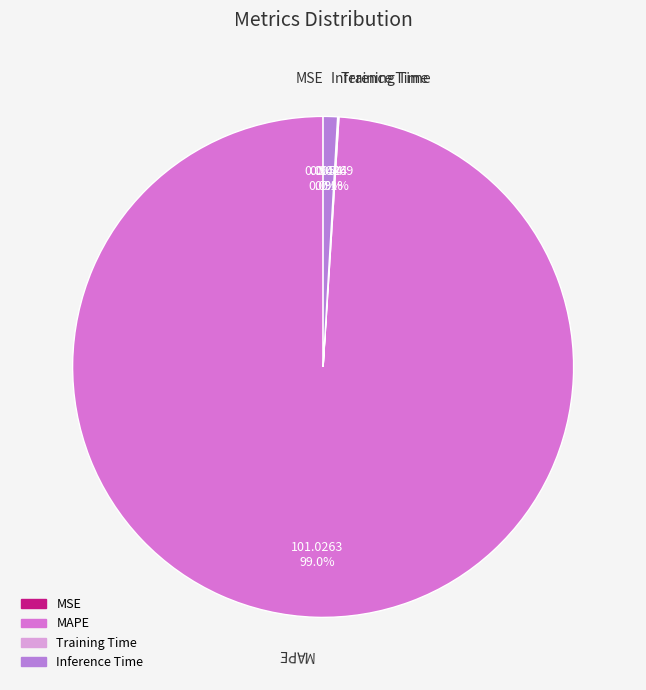

To the nearest percent, what is the difference between the largest and smallest slice percentages?

99%